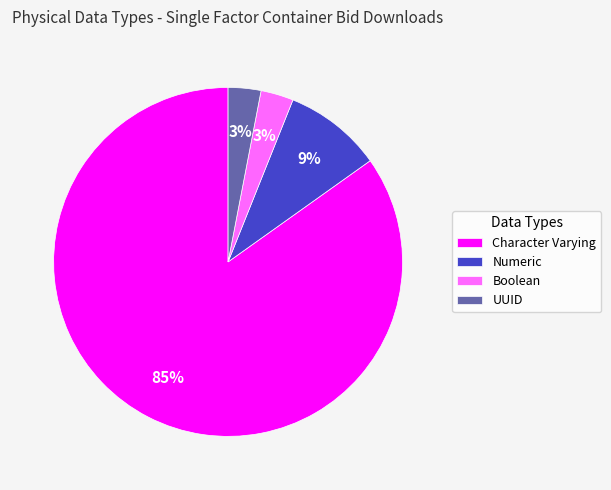

True or false: Boolean accounts for 3% of the total.

True